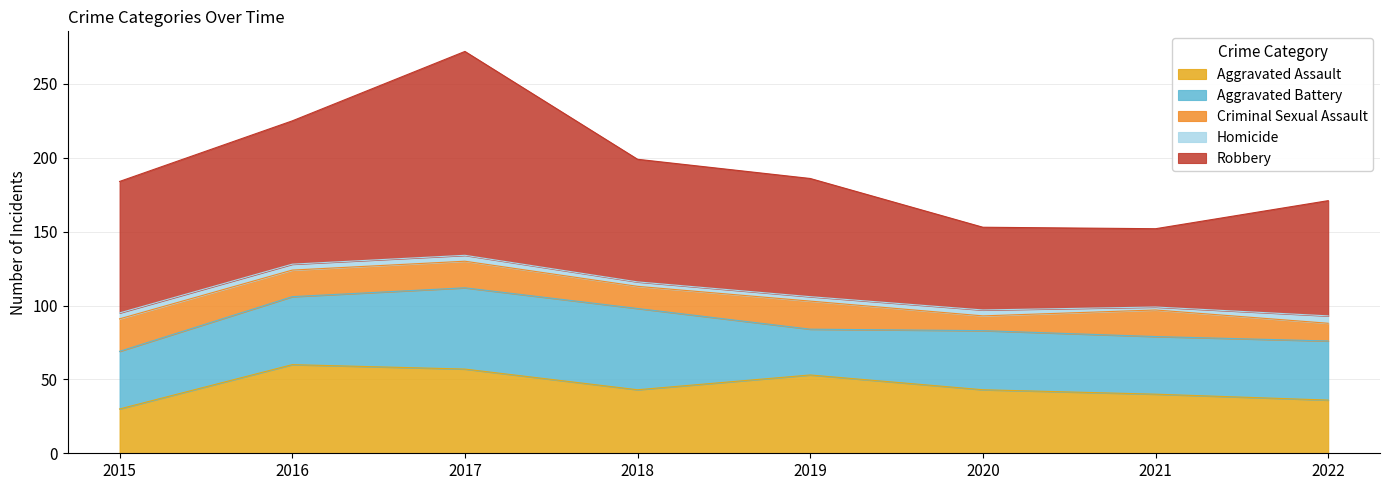

Does the chart have visible grid lines?

Yes